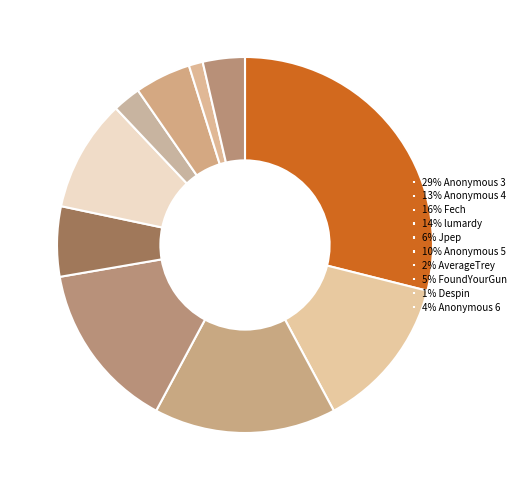

Count the number of slices in the pie.

10